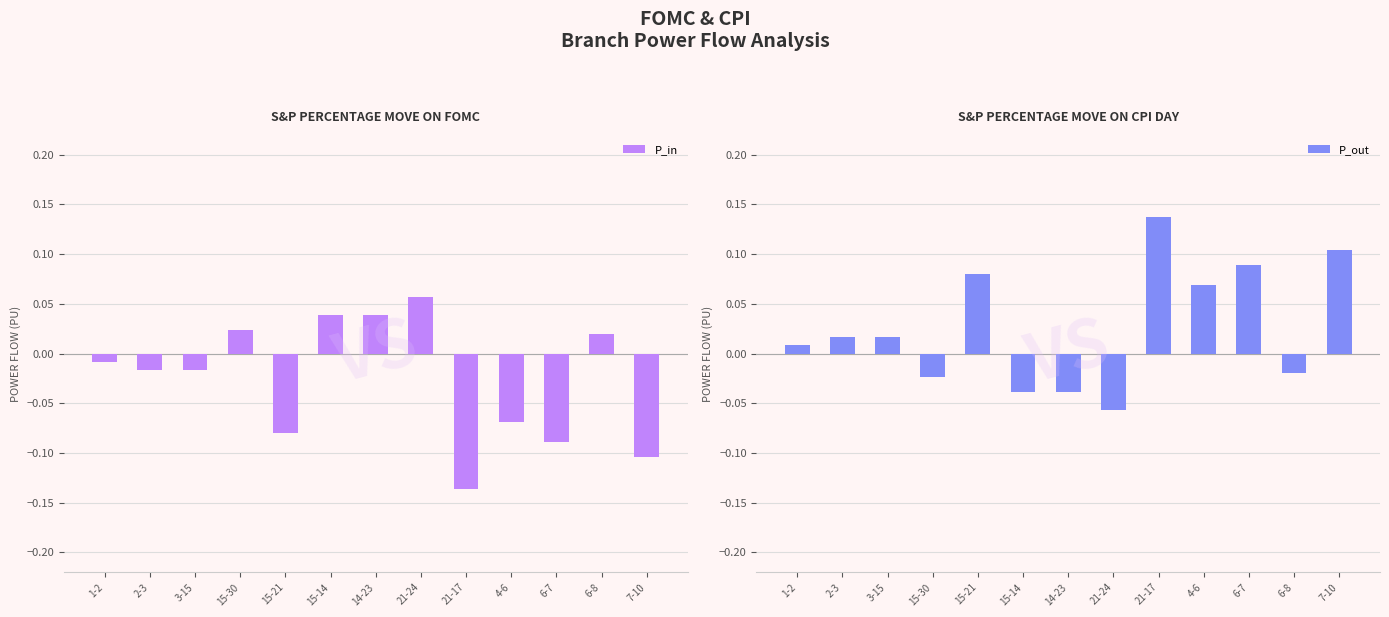

At 15-21, list the series in order from largest to smallest.

P_out, P_in